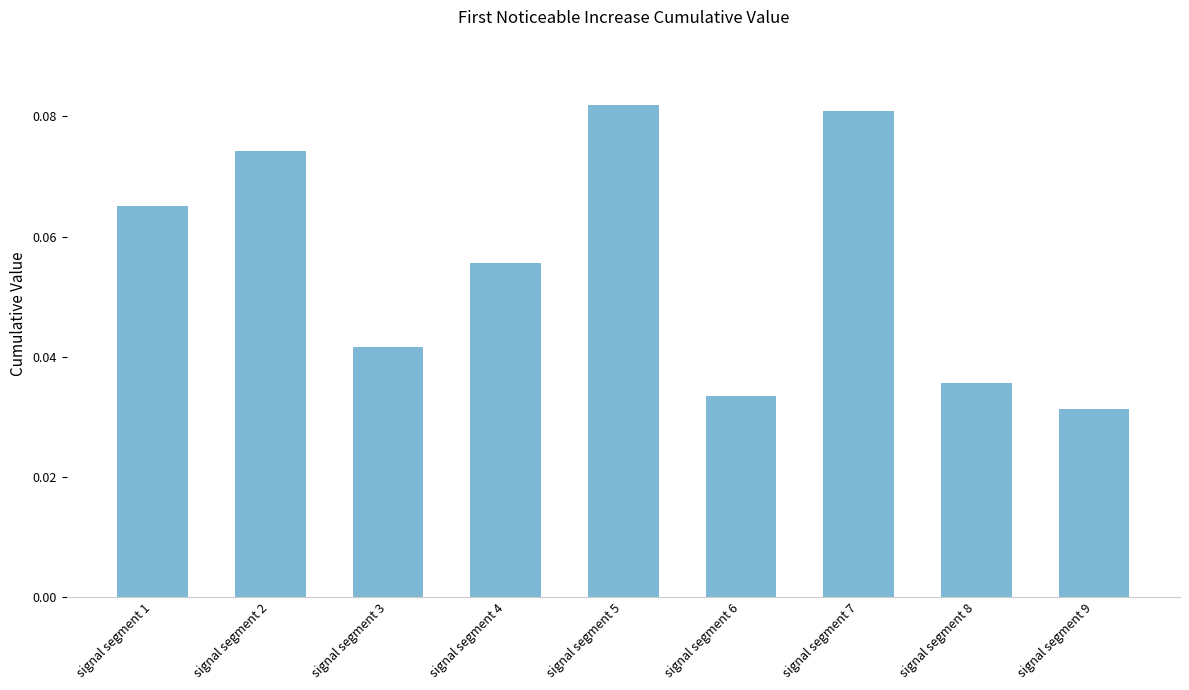

Which label corresponds to the largest value in the chart?

signal segment 5